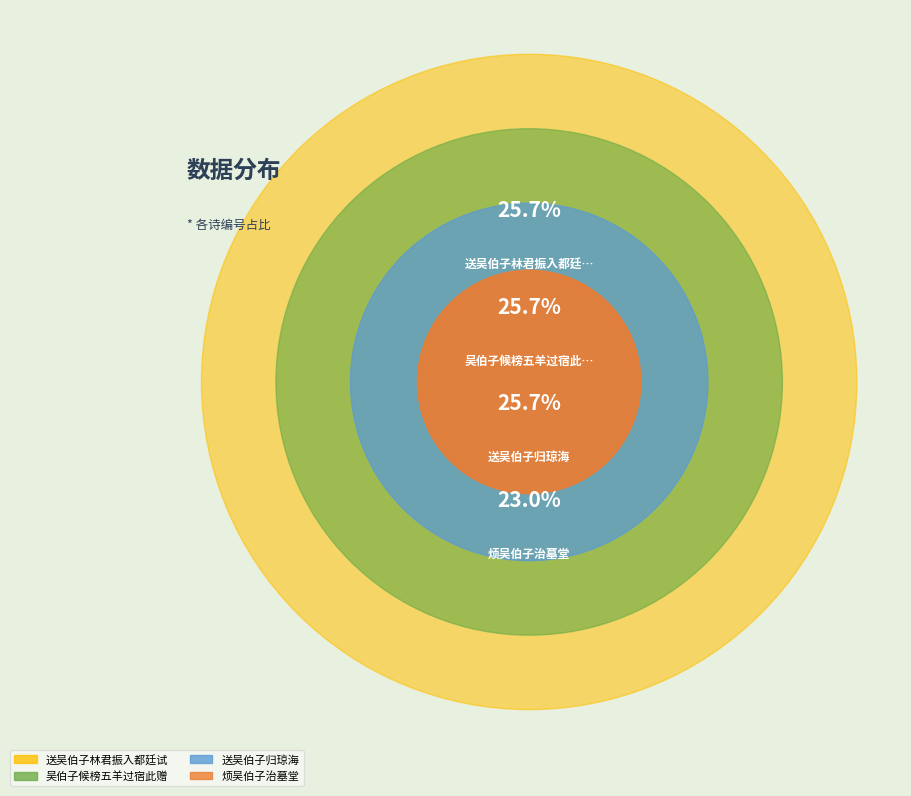

Rank the categories by value from lowest to highest.

烦吴伯子治墓堂, 送吴伯子归琼海, 吴伯子候榜五羊过宿此赠, 送吴伯子林君振入都廷试